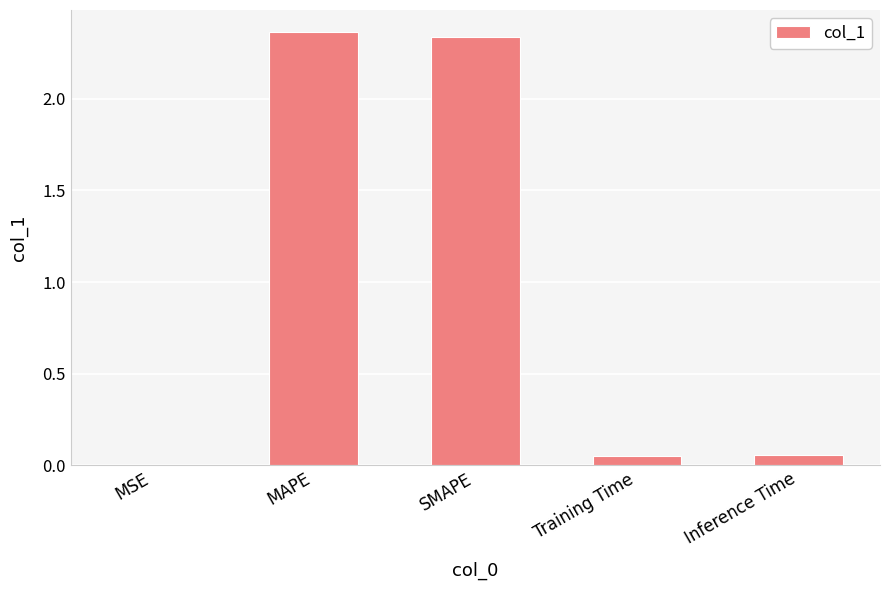

Are the bars grouped side by side (vs. stacked)?

No